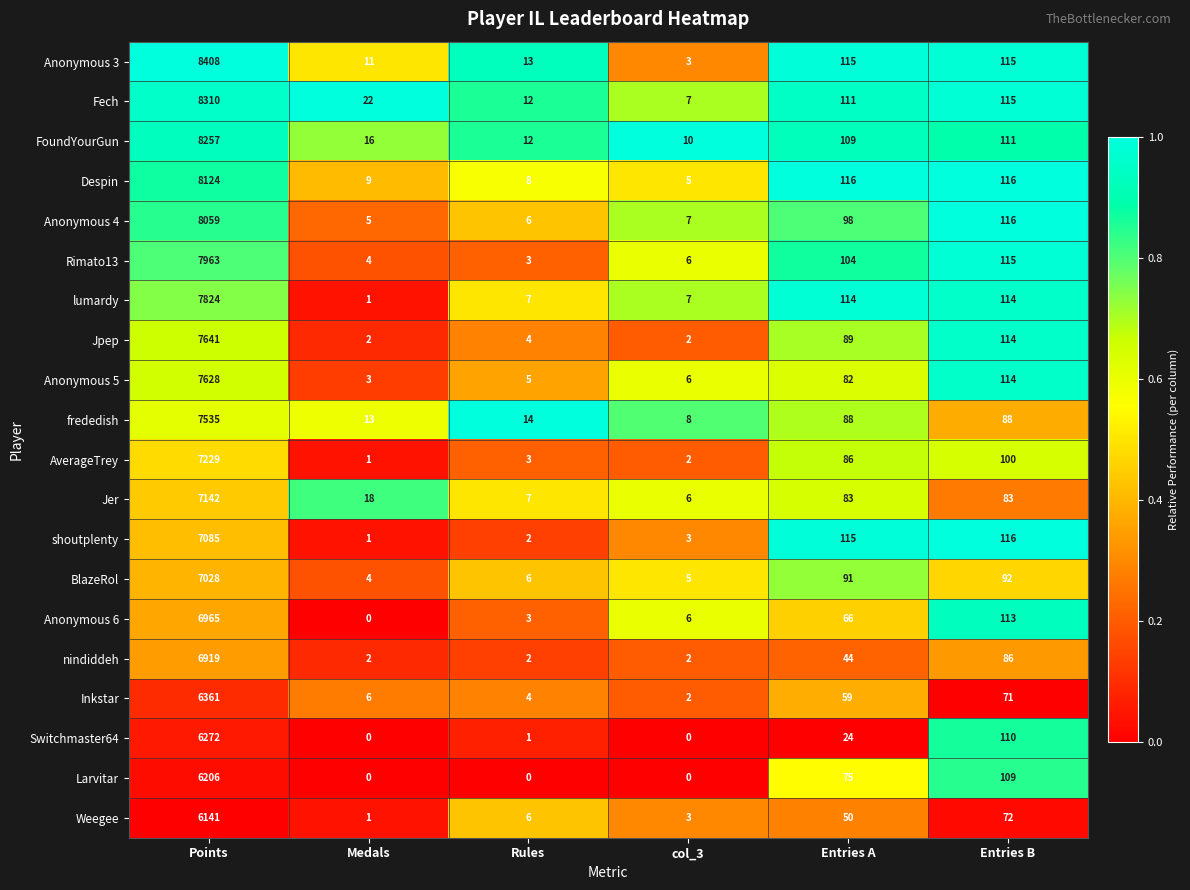

Where does the Anonymous 3 series first go above 115?

Points